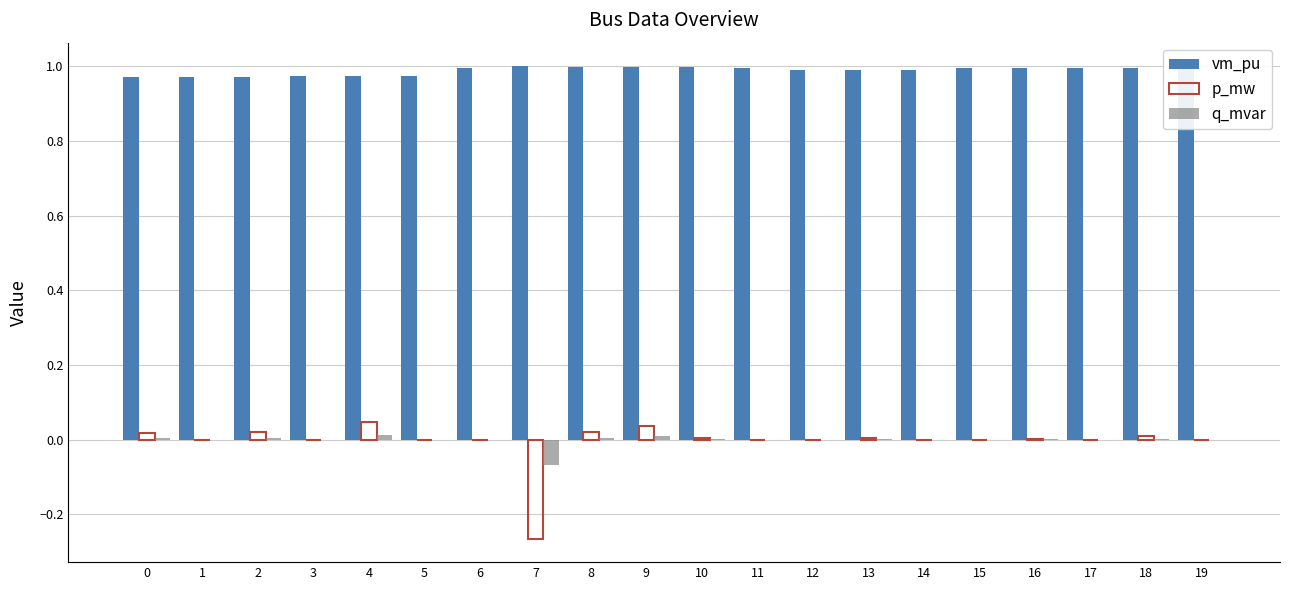

Which series has the largest total across all categories?

vm_pu